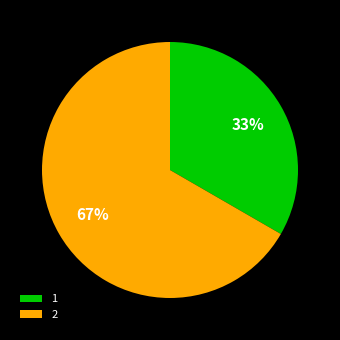

Rank the categories by value from lowest to highest.

1, 2